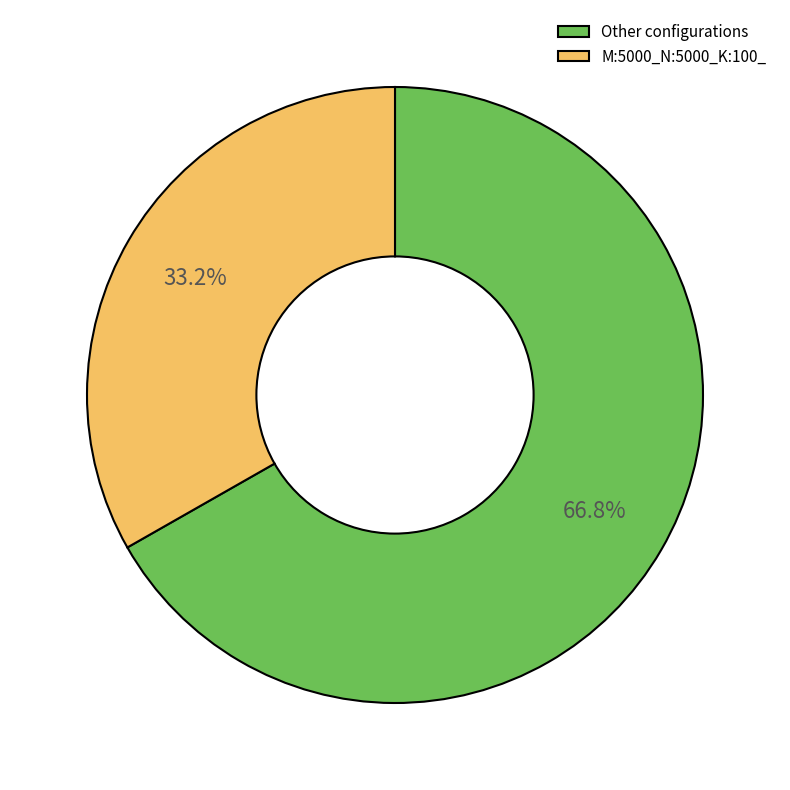

Is there any slice that represents more than half of the pie?

Yes